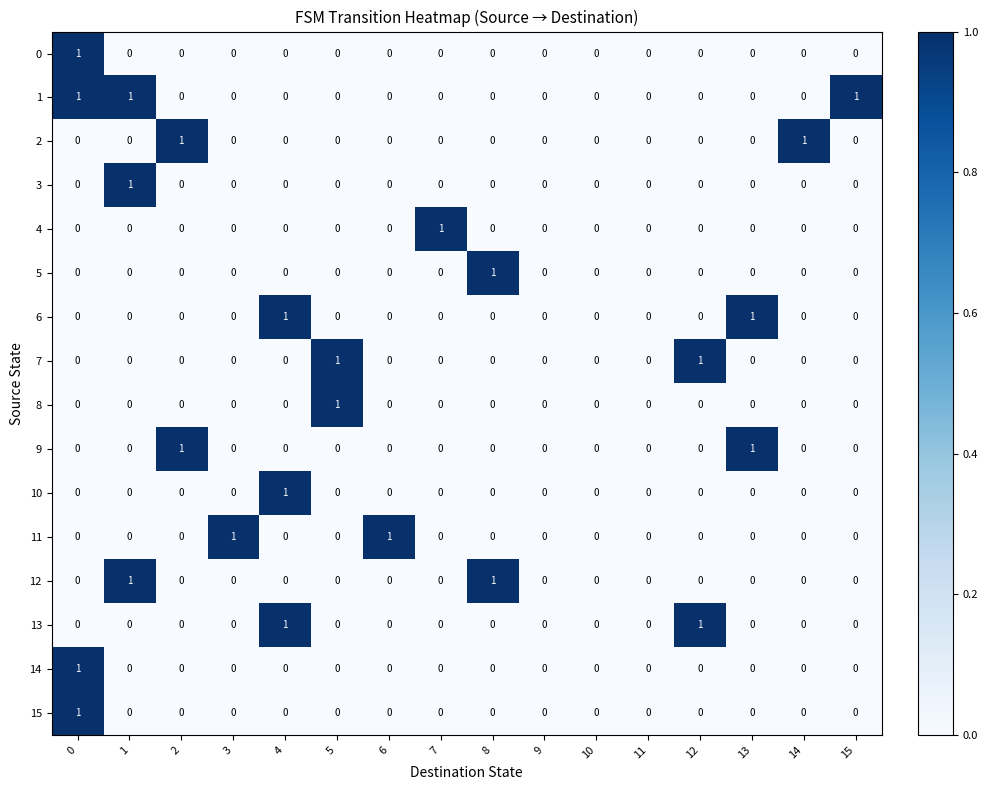

The 10 series shows 0 at 2. True or false?

True